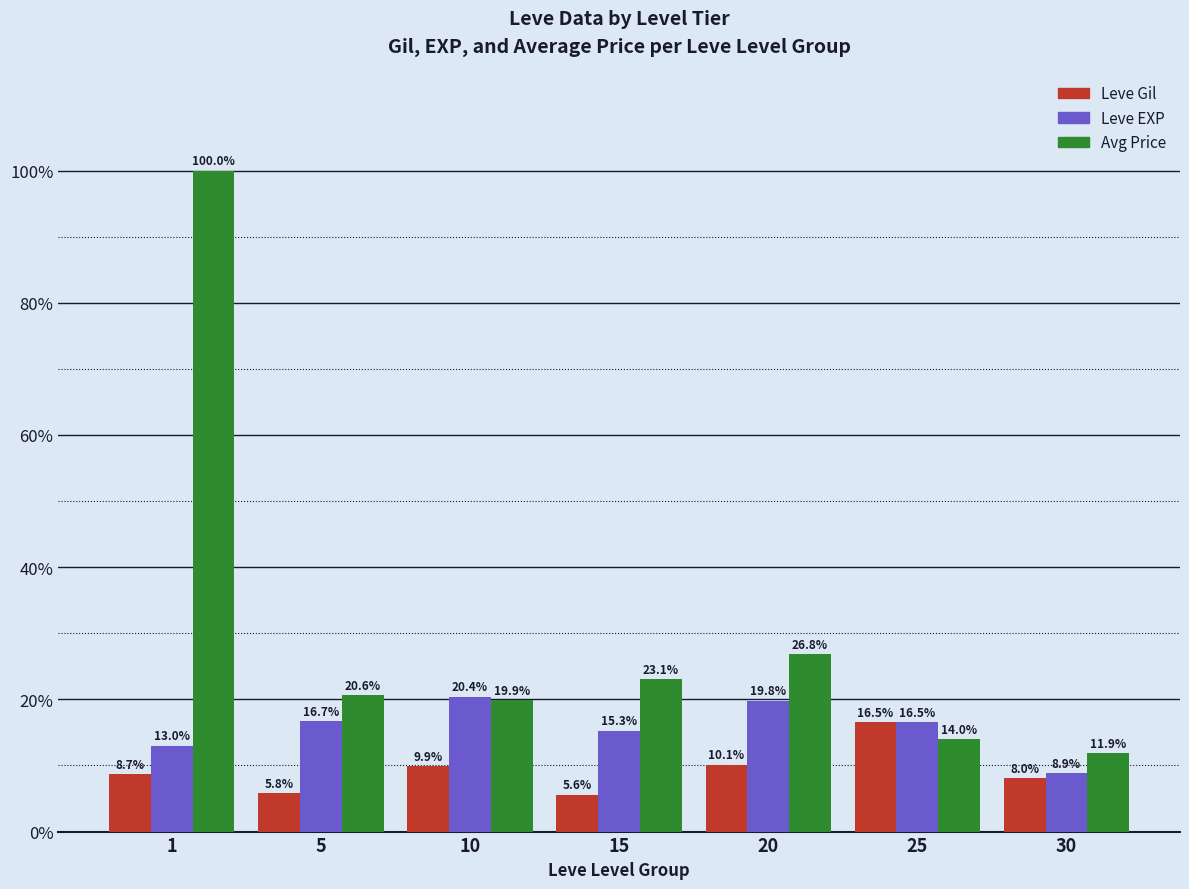

Reading left to right, extract all data points from this chart.

Leve Gil: 8.7	5.8	9.9	5.6	10.1	16.5	8.0
Leve EXP: 13.0	16.7	20.4	15.3	19.8	16.5	8.9
Avg Price: 100.0	20.6	19.9	23.1	26.8	14.0	11.9